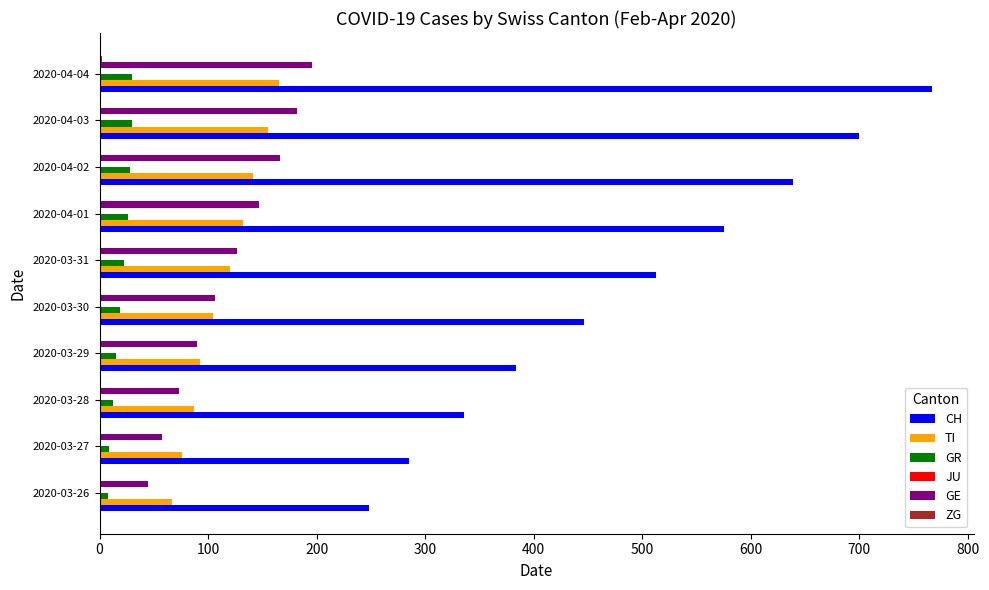

The GR series shows 15 at 2020-03-29. True or false?

True